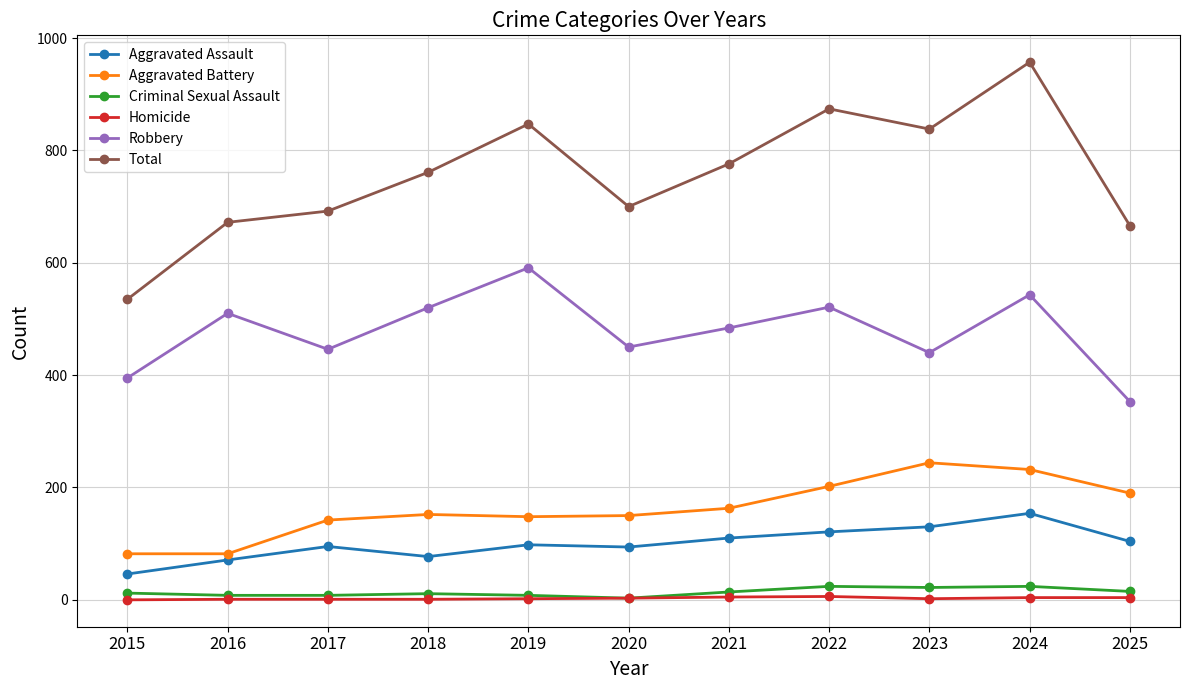

At how many categories does at least one series exceed 584?

10